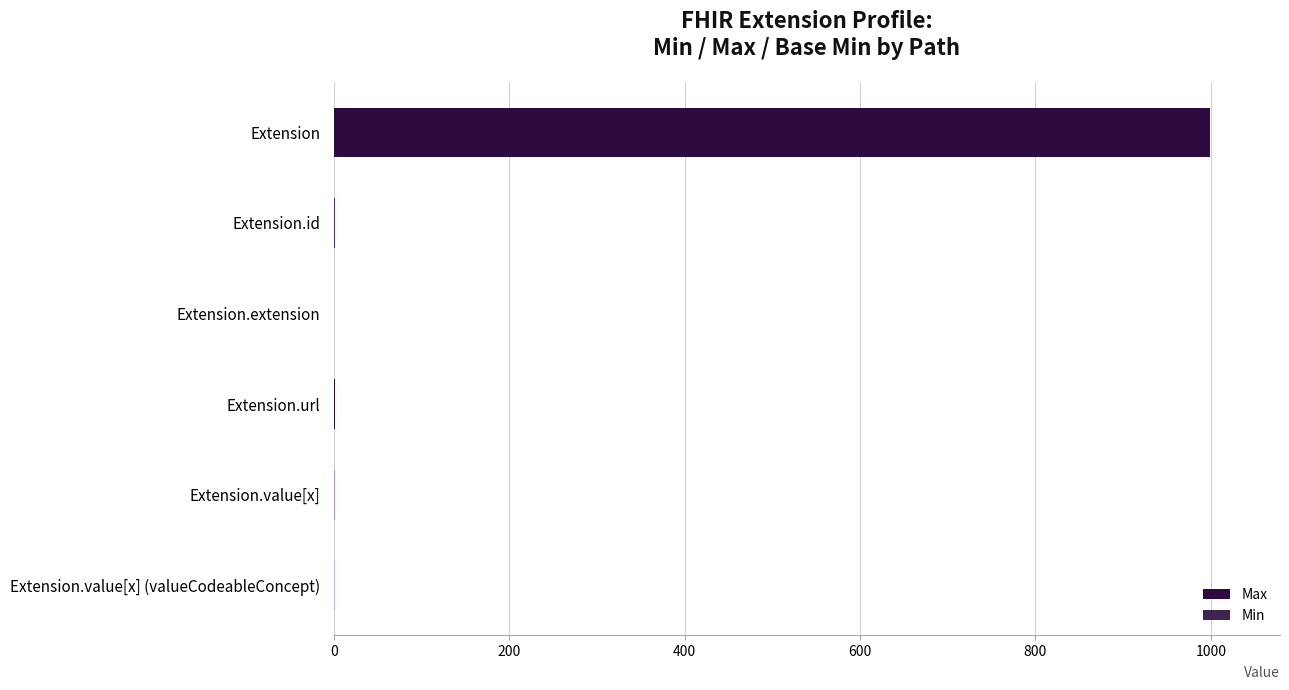

Reading left to right, what are all the values shown in this chart?

Max: 999	1	0	1	1	1
Min: 0	0	0	1	0	0